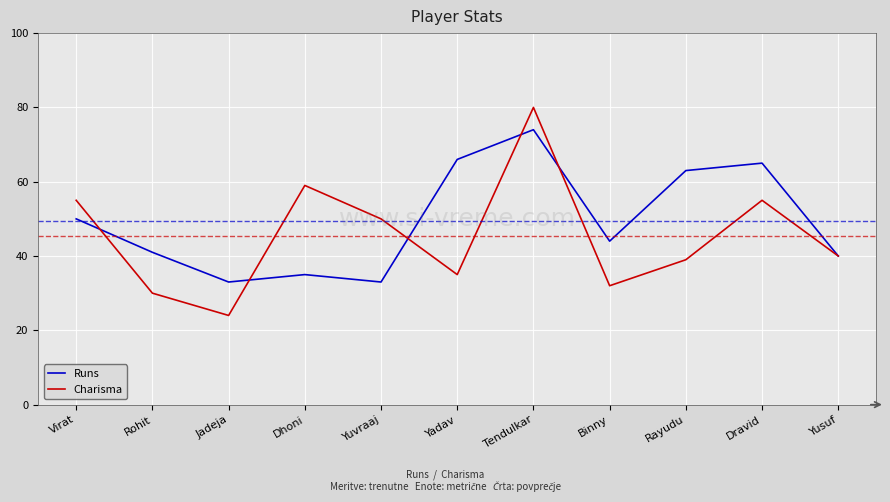

Rank the series at Yuvraaj from lowest to highest value.

Runs, Charisma